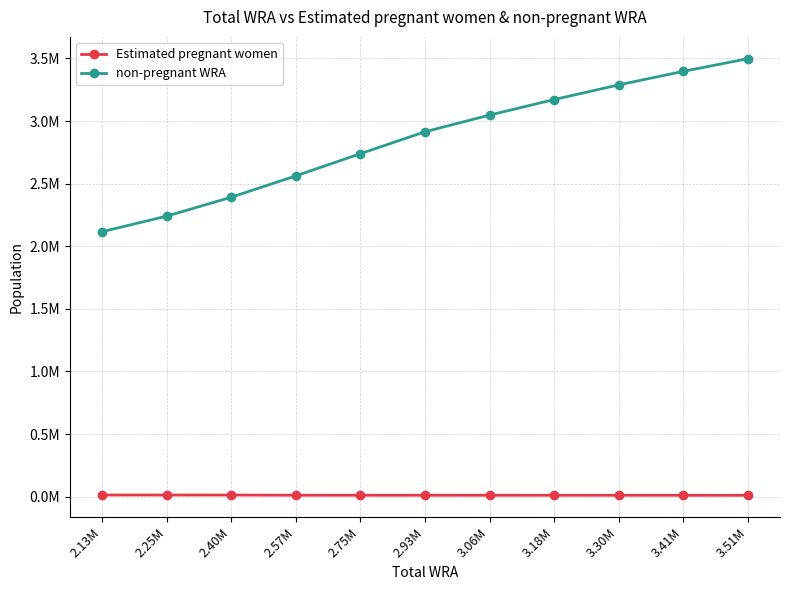

Does the chart display data point markers on the line(s)?

Yes